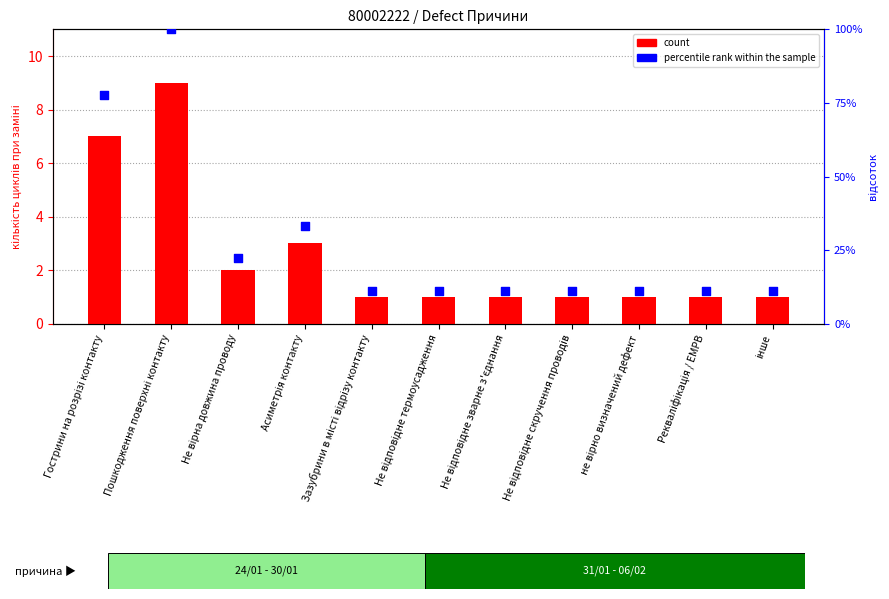

Which series reaches the minimum Y coordinate?

count